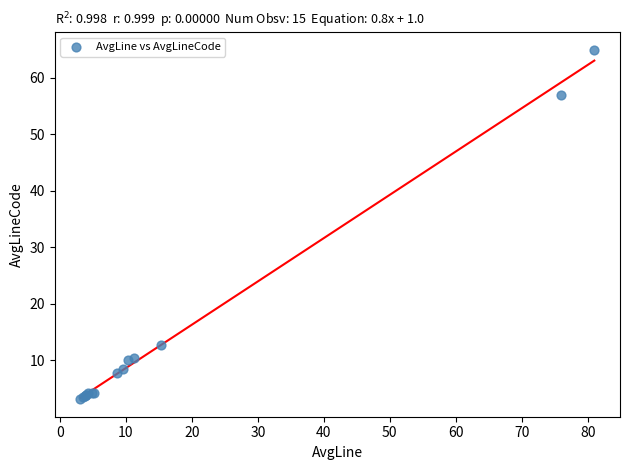

What Y value in the scatter plot is closest to 34?

12.7